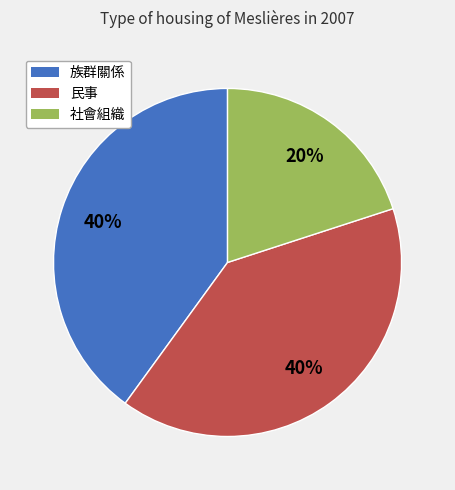

What is the smallest slice in the pie chart?

社會組織